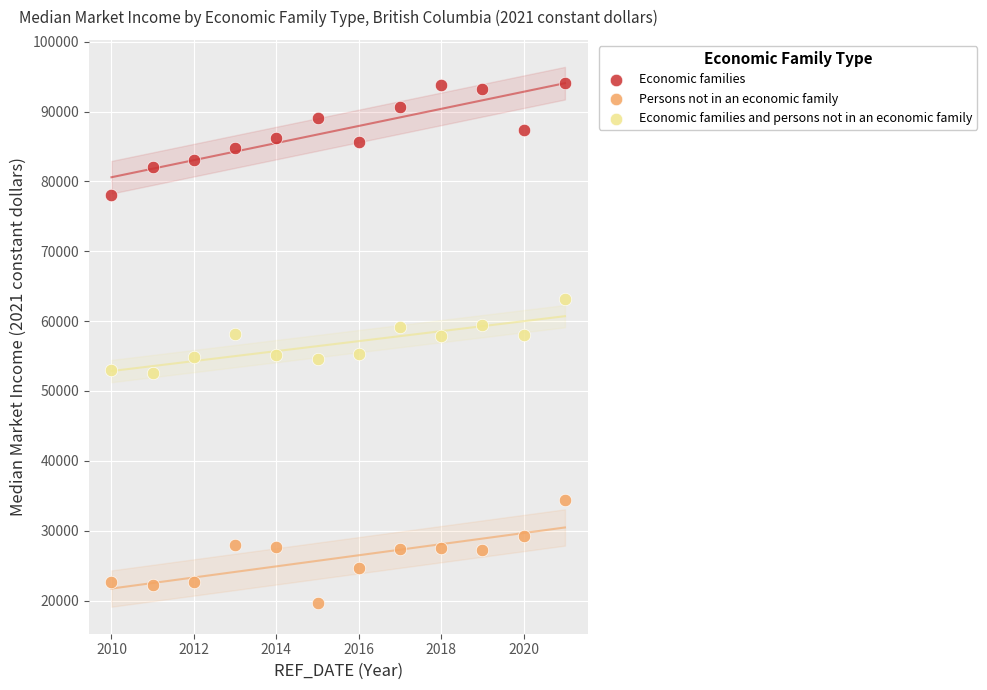

Which series has the widest spread of Y values?

Economic families